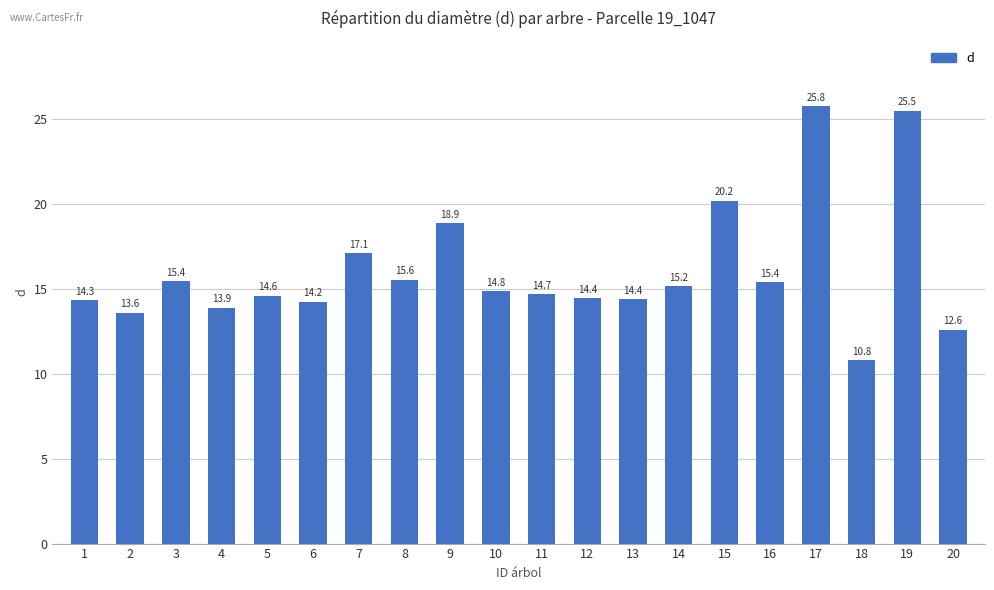

Which category has the lowest value across all series?

18